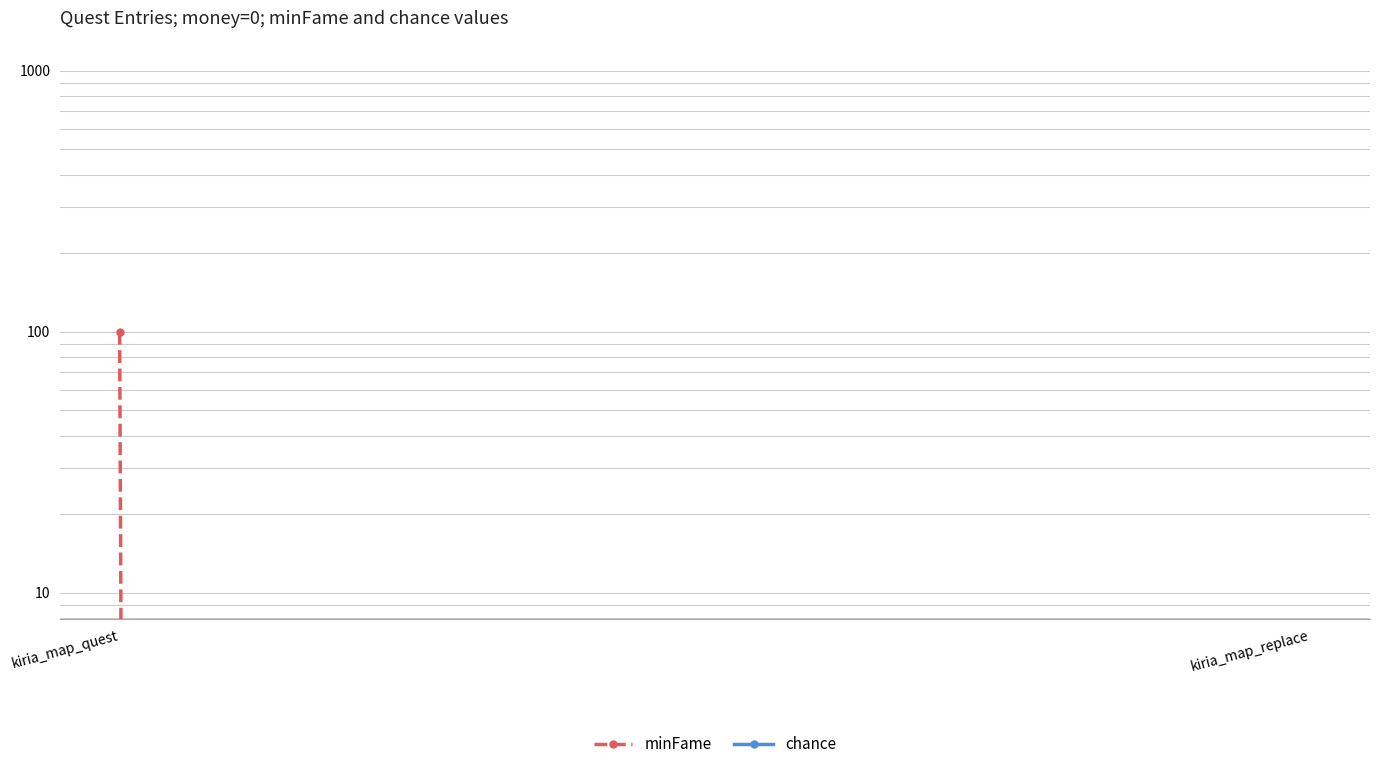

How many values in the minFame series are below 100?

1